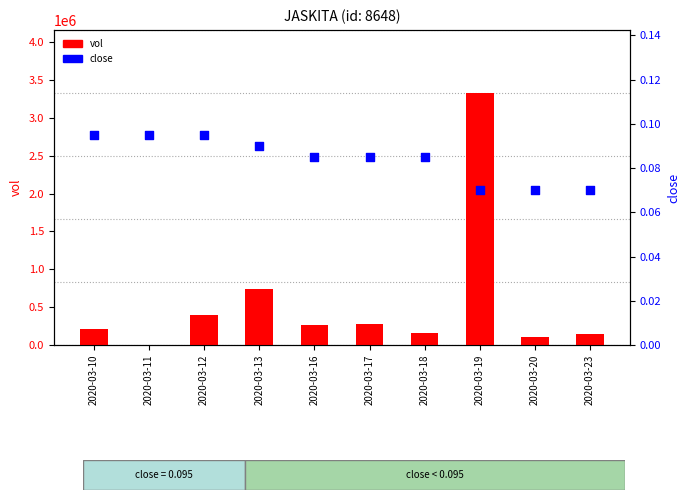

At how many categories does at least one series exceed 2545858?

1